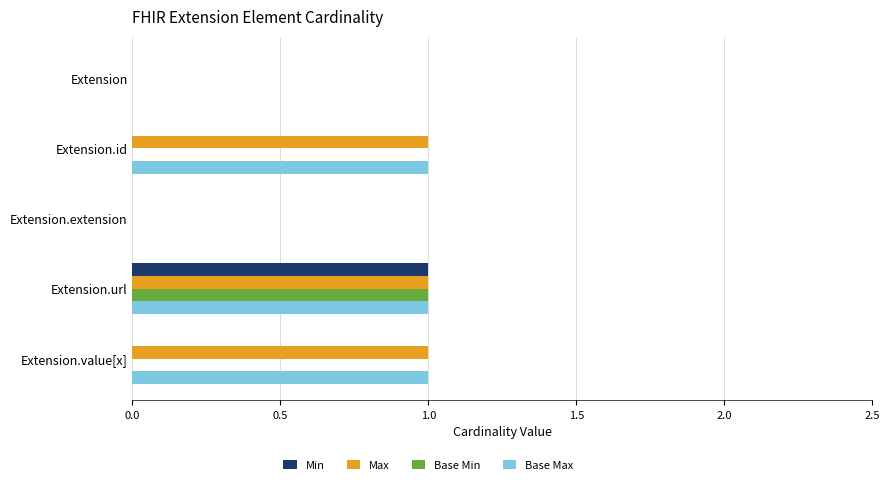

Is the value of Base Min at Extension.id greater than the value of Max at Extension.url?

No